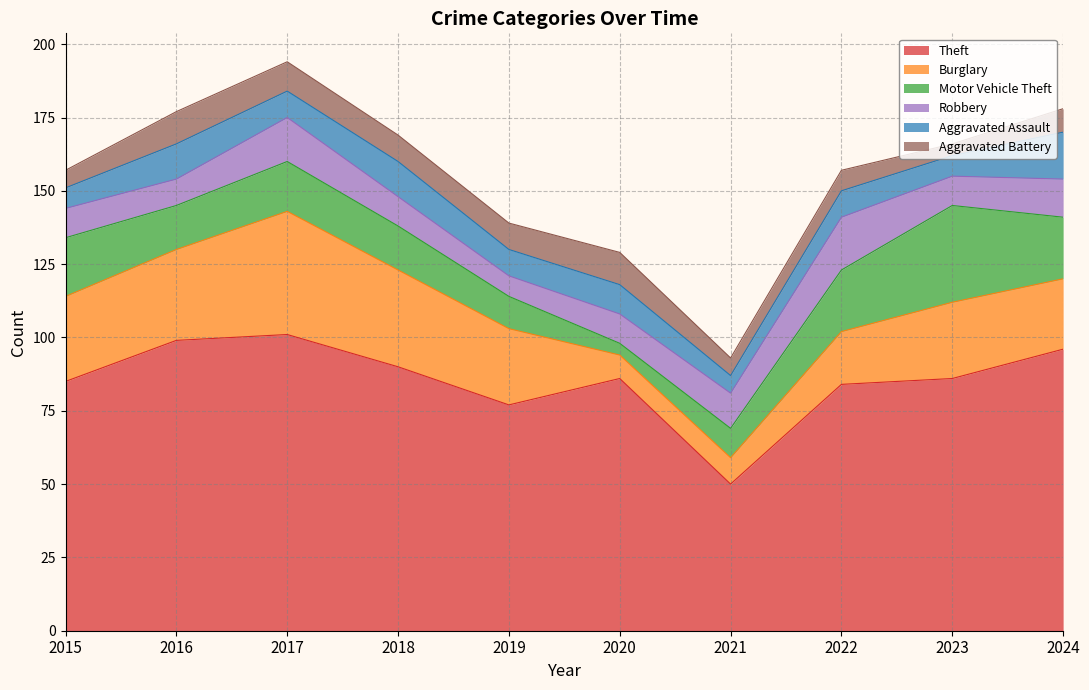

Which category has the lowest value across all series?

2020